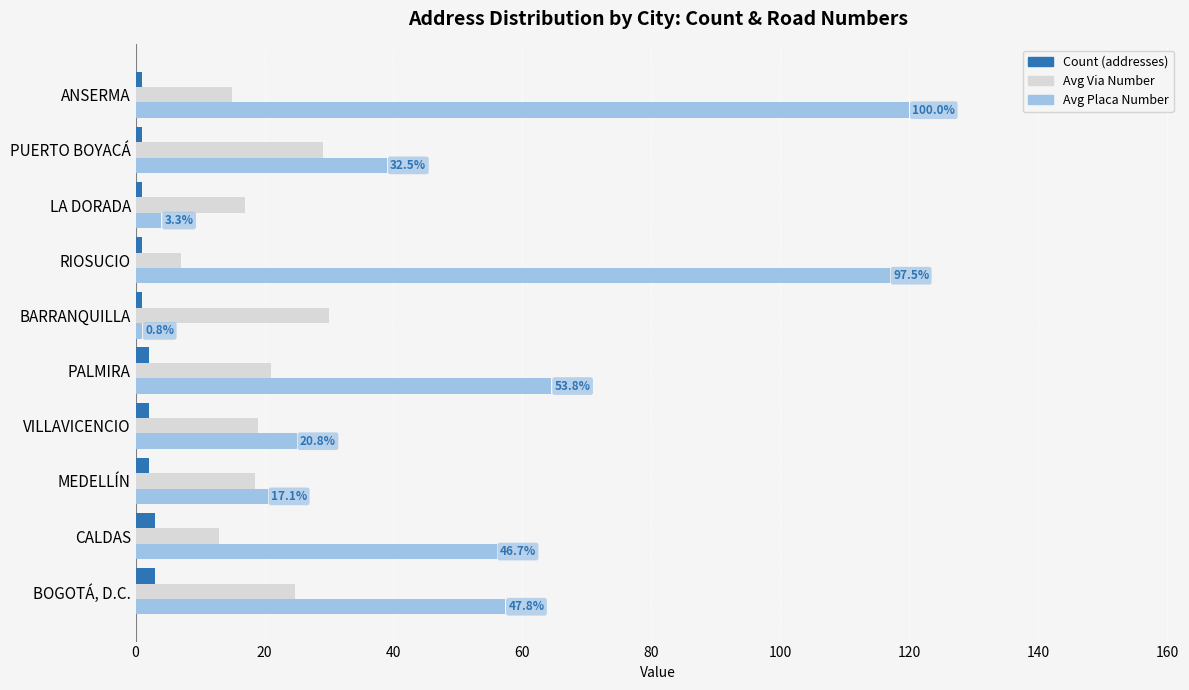

What is the maximum value shown in the chart?

120.0